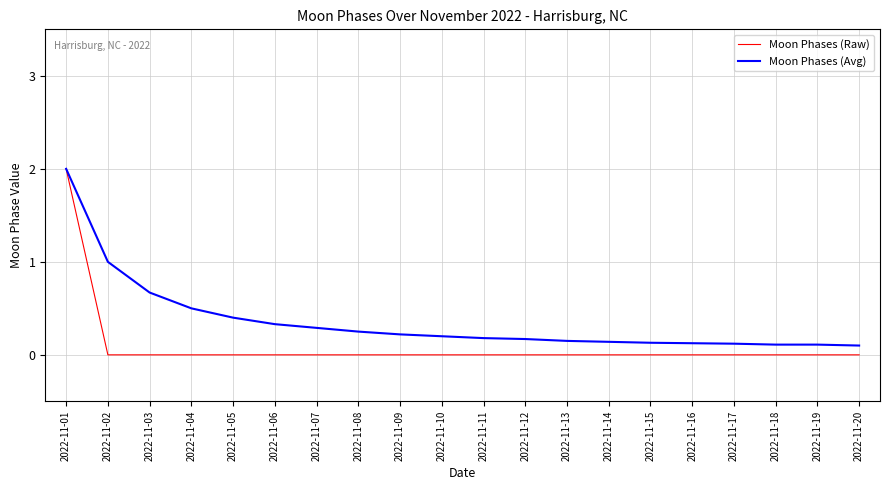

Count the number of categories in the chart.

20